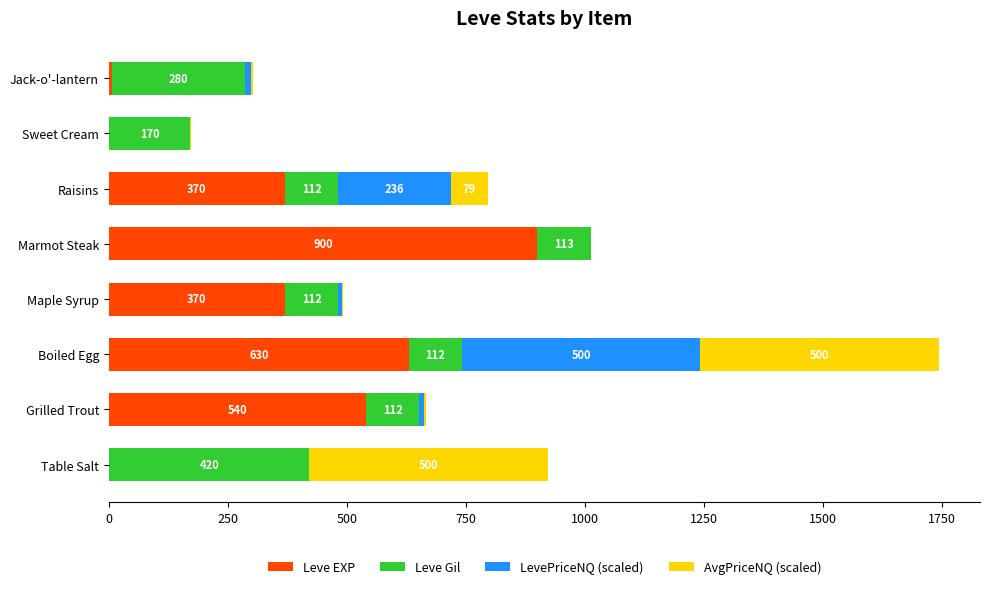

What is the highest value of the Leve EXP series?

900.0